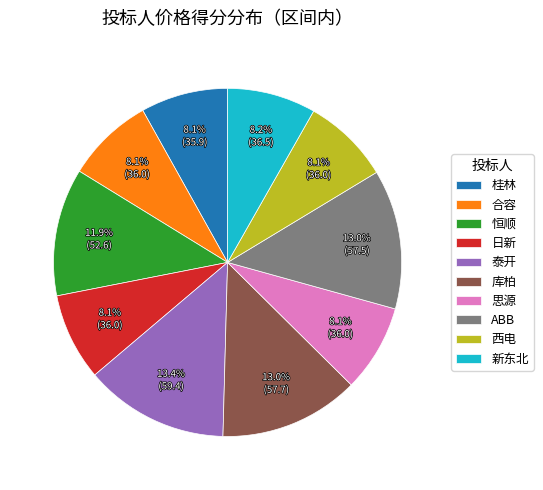

To the nearest percent, what percentage of the pie is 桂林?

8%